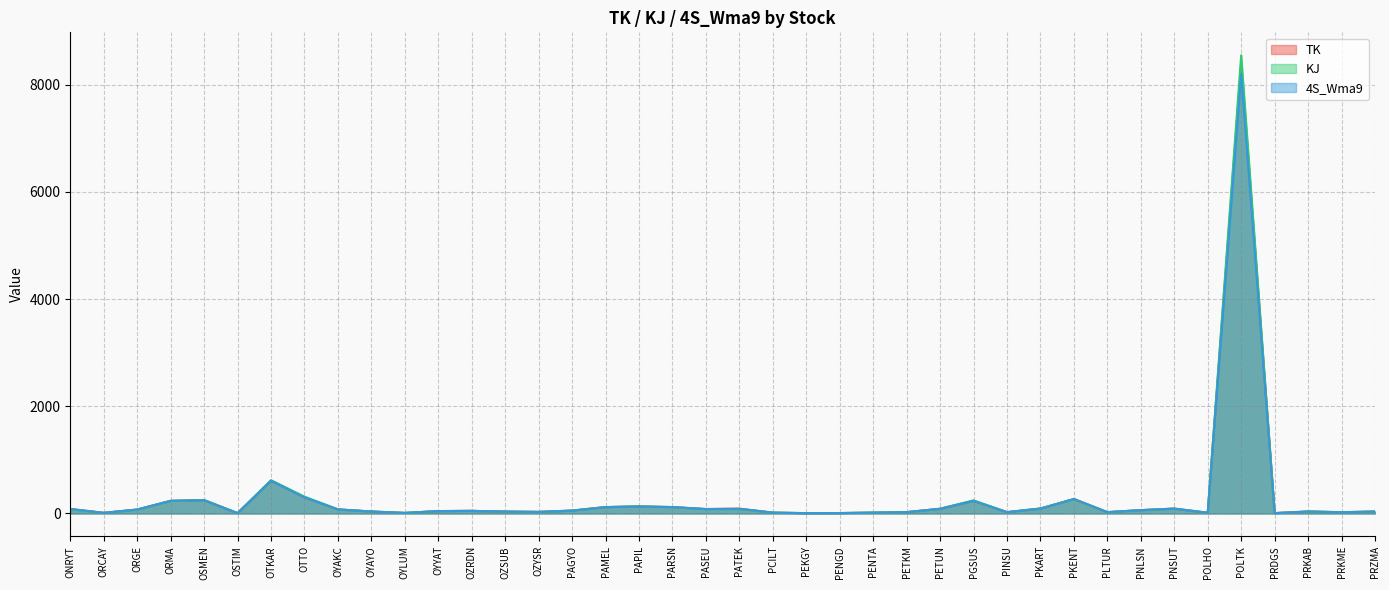

Is it true that 4S_Wma9 equals 159.7 at PAMEL?

False